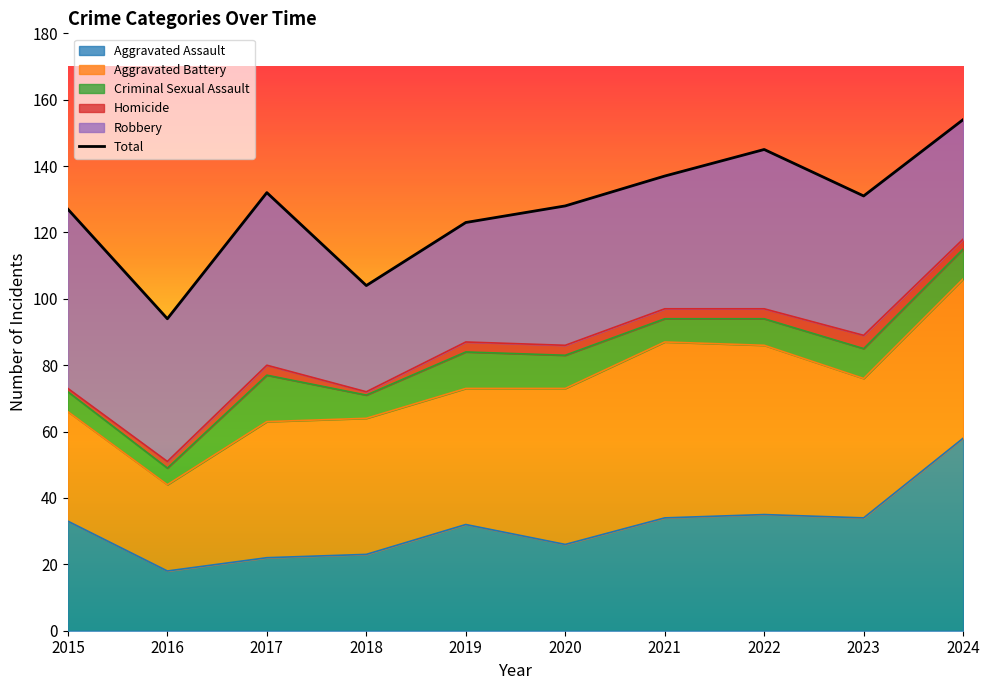

Where is the first local minimum?

2016